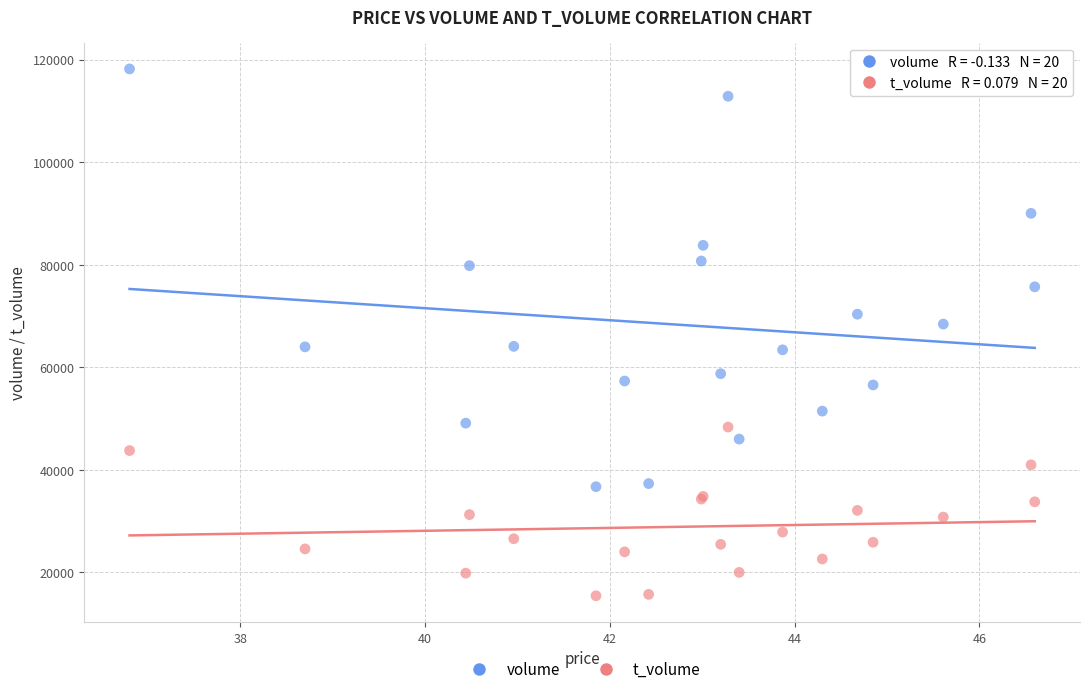

Which series contains the highest Y value?

volume